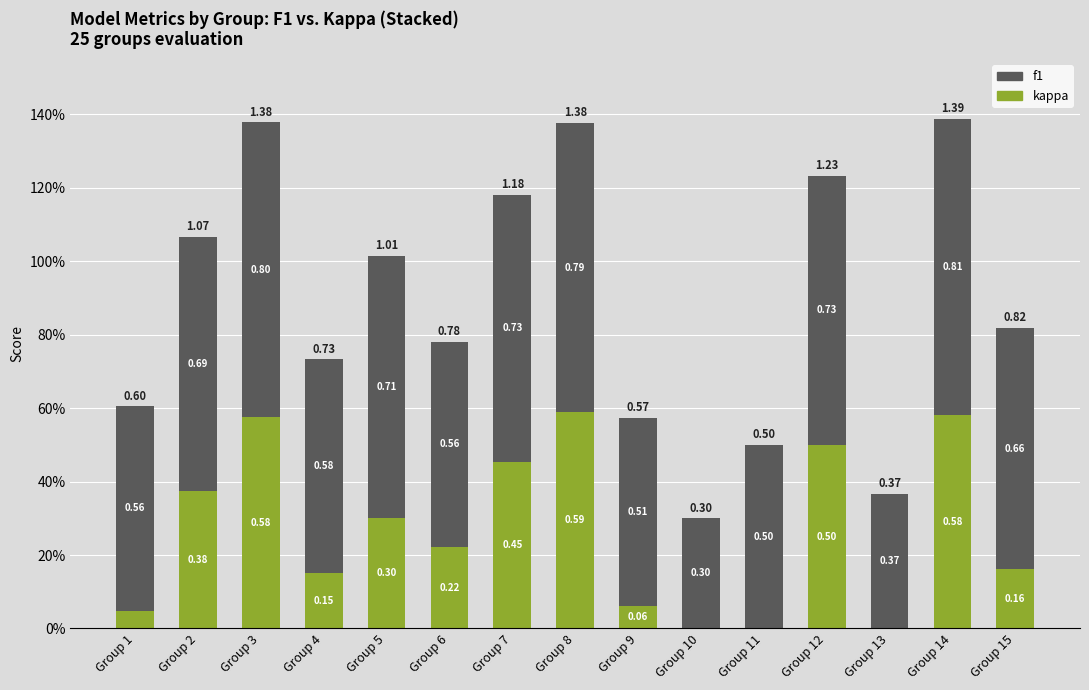

Are the bars grouped side by side (vs. stacked)?

No